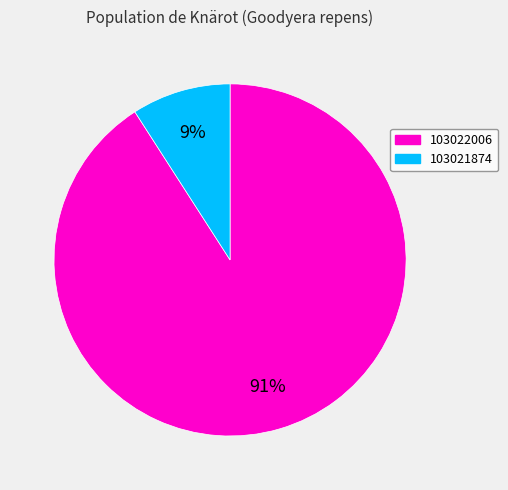

To the nearest percent, what is the difference between the 103022006 and 103021874 slice percentages?

82%